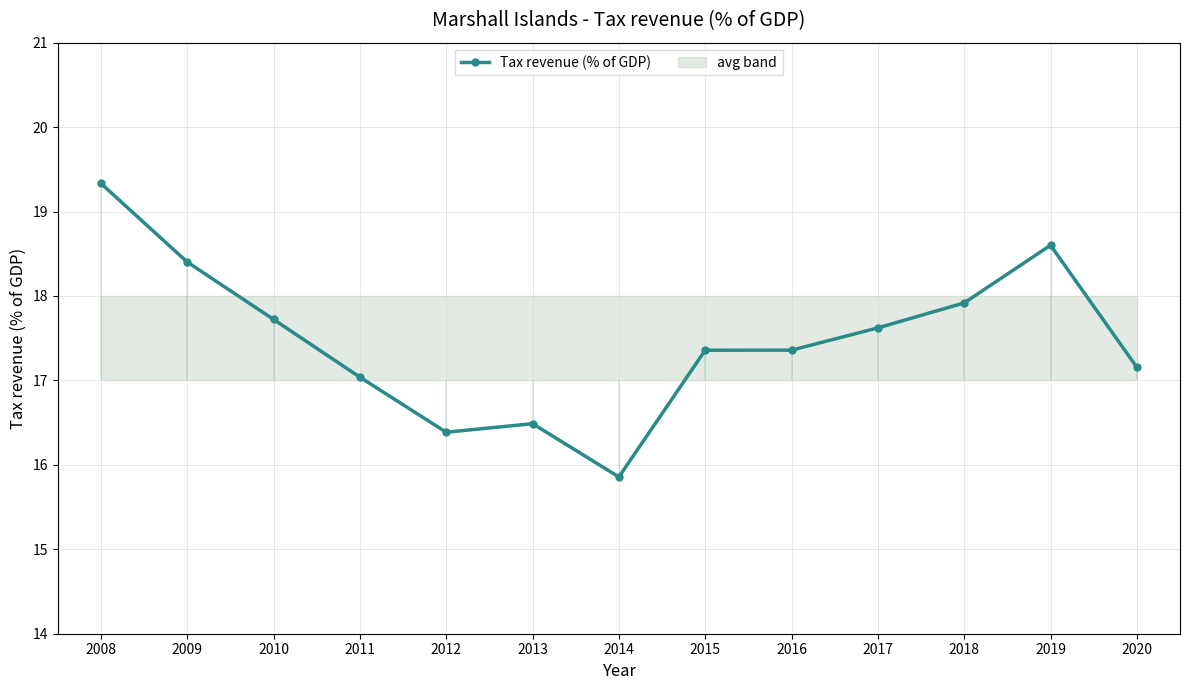

True or false: Tax revenue (% of GDP) has more than 0 interior local peaks.

True